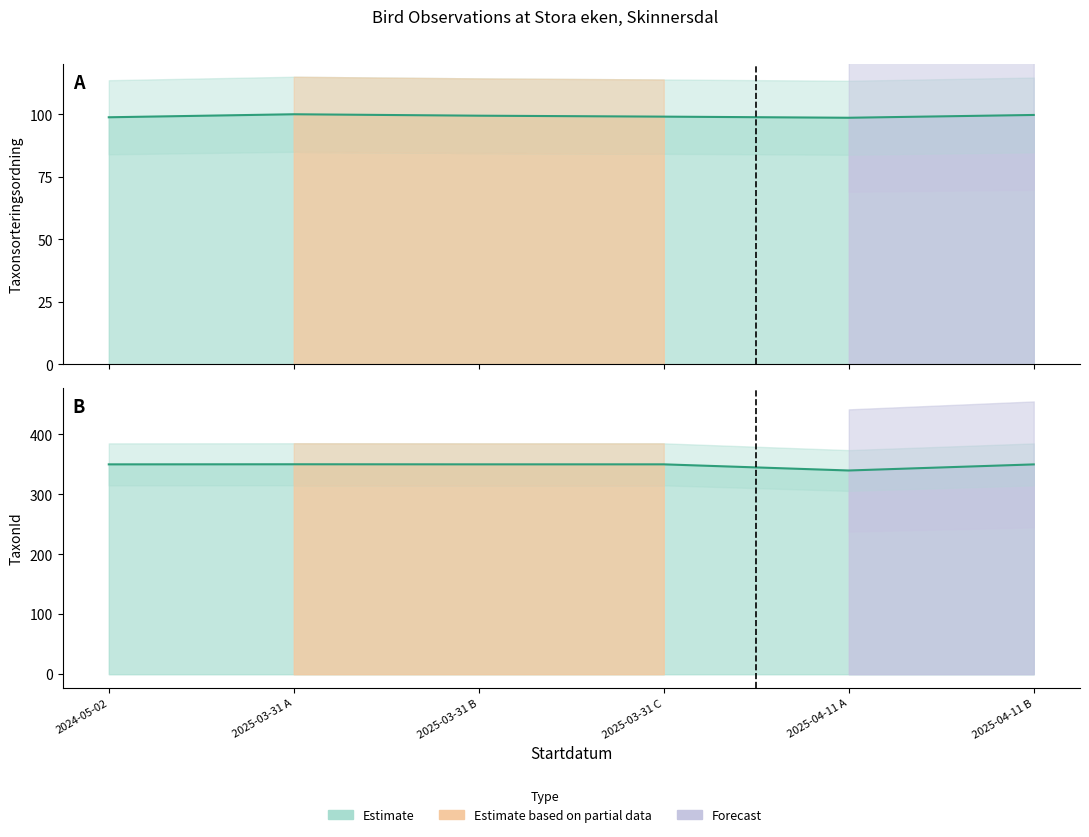

What is the difference between the maximum and minimum values in the TaxonId series?

10.4